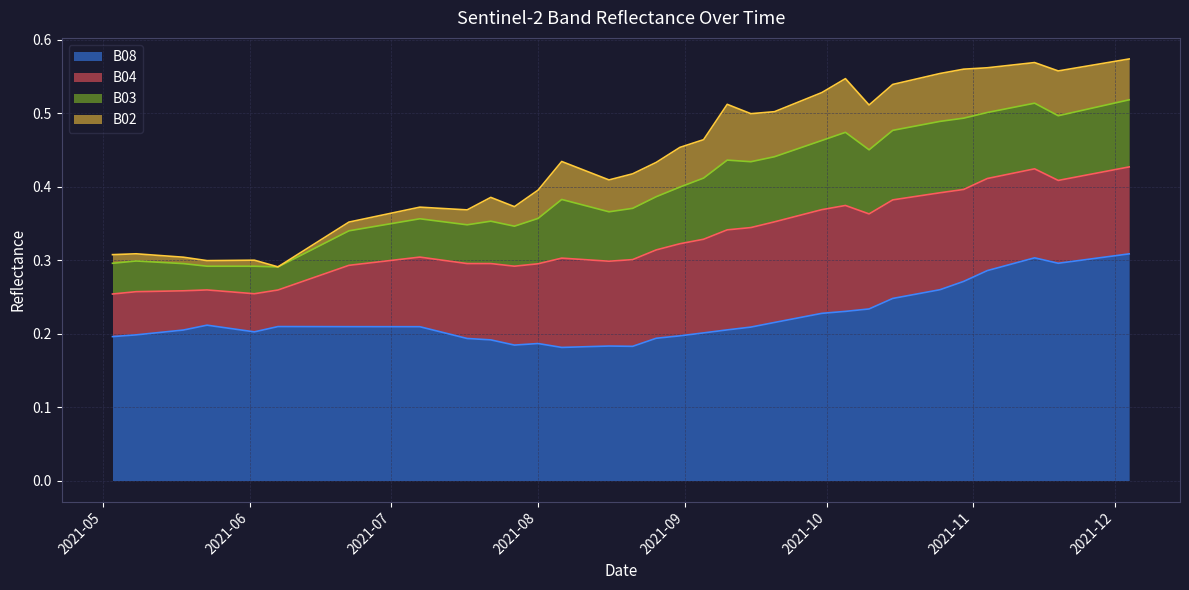

True or false: B03 has a value of 0.0 at 2021-10-10.

False